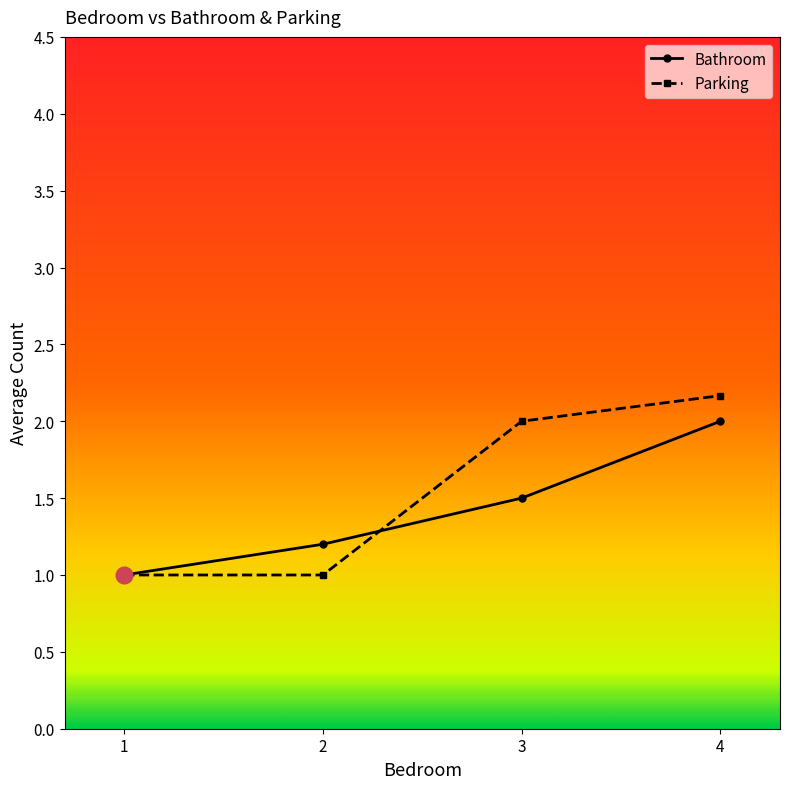

List the series in order of their peak value, highest first.

Parking, Bathroom